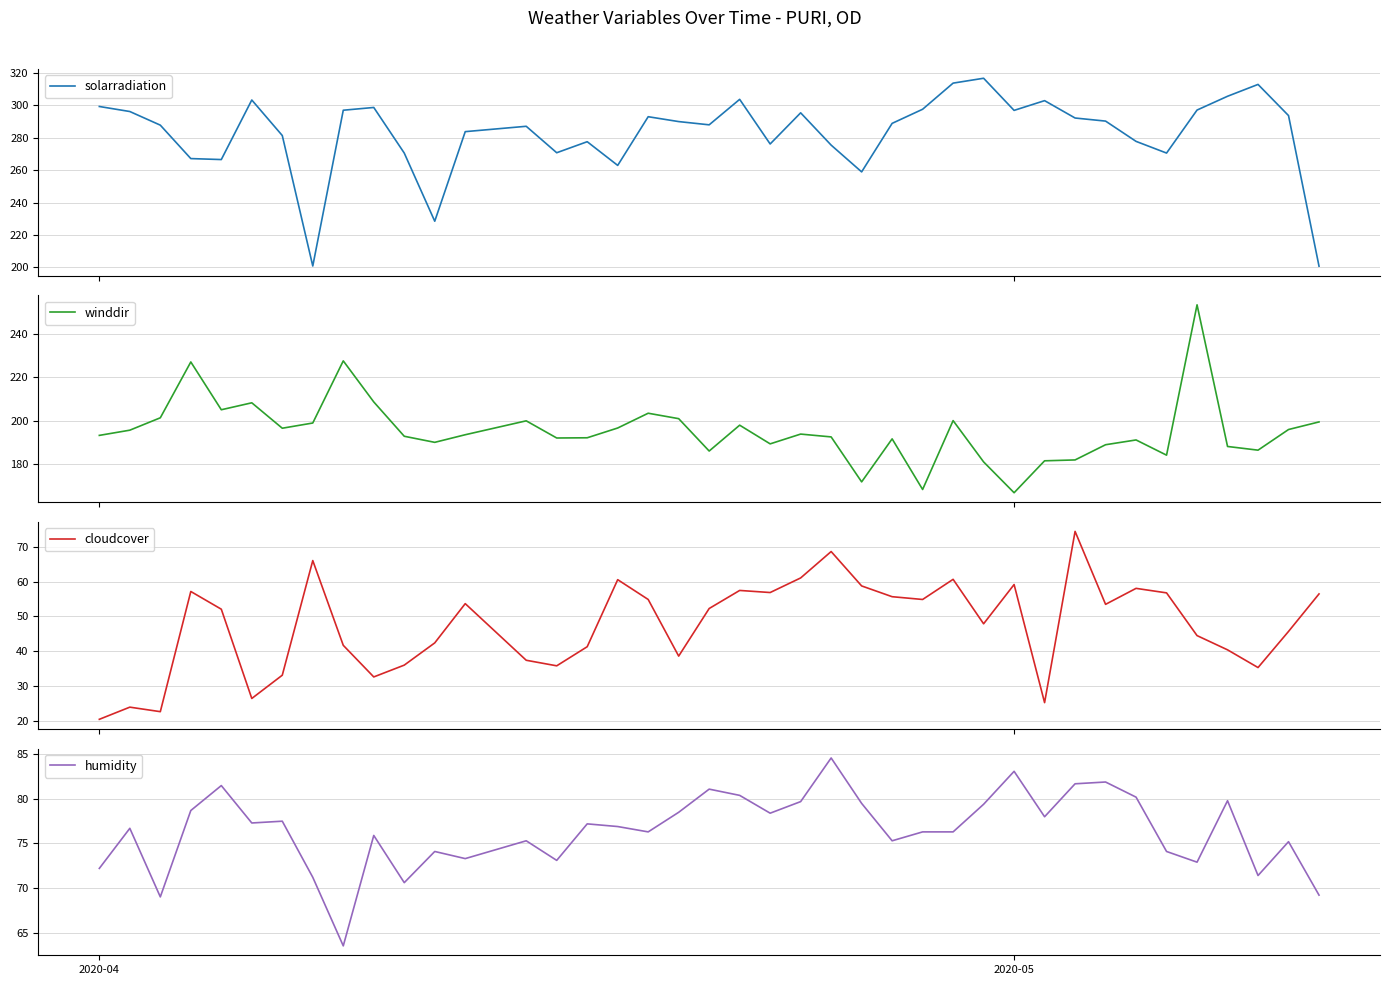

What is the difference between the maximum and minimum values in the solarradiation series?

115.8